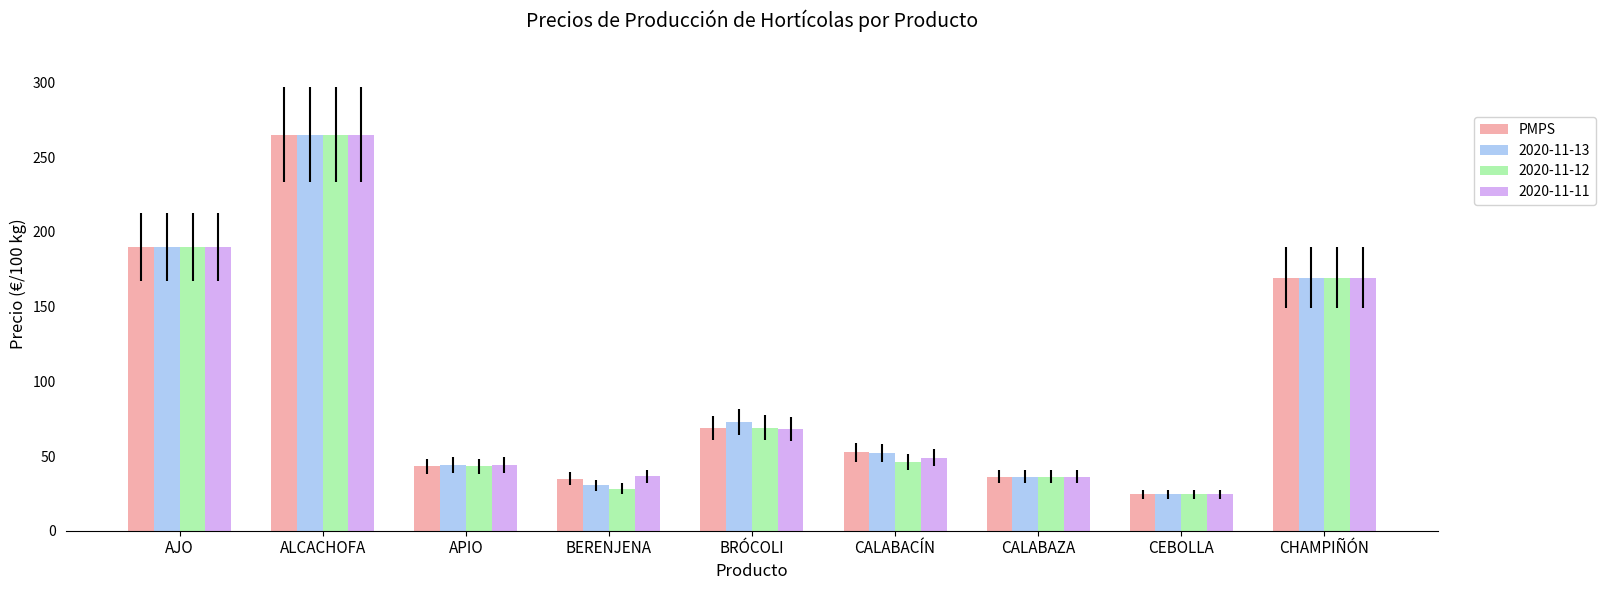

Which label corresponds to the largest value in the chart?

ALCACHOFA